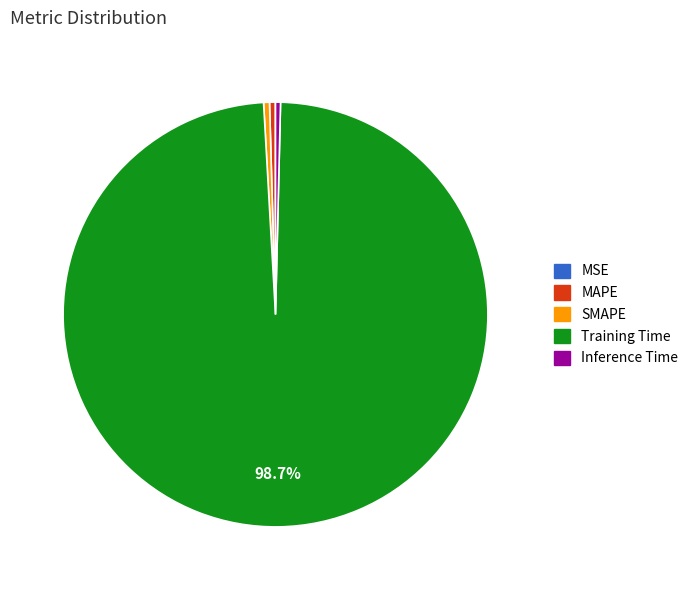

What is the majority slice?

Training Time